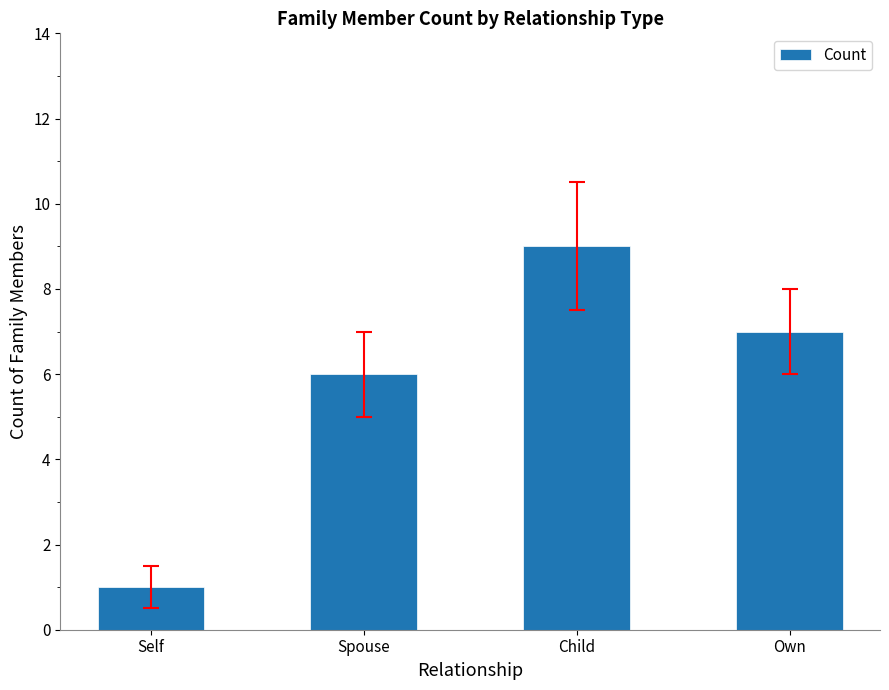

What is the smallest value displayed?

1